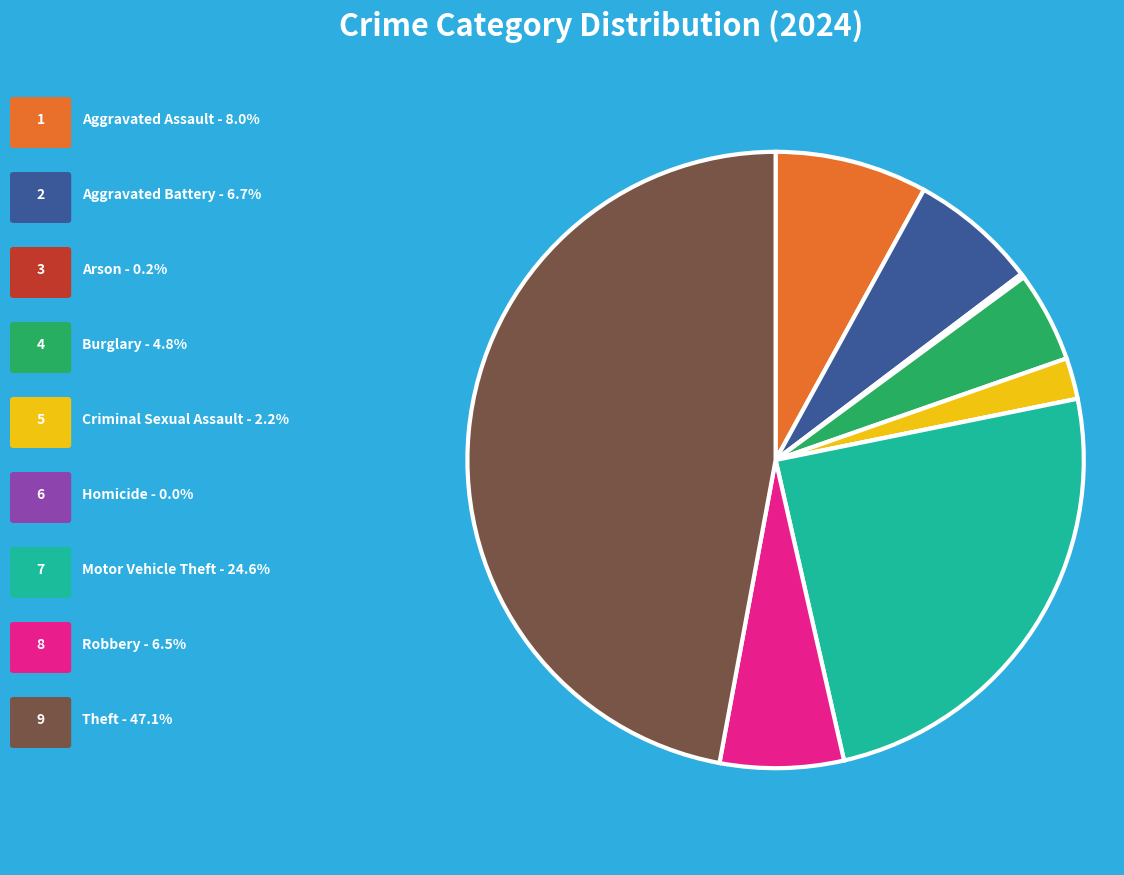

Is there any slice that represents more than half of the pie?

No